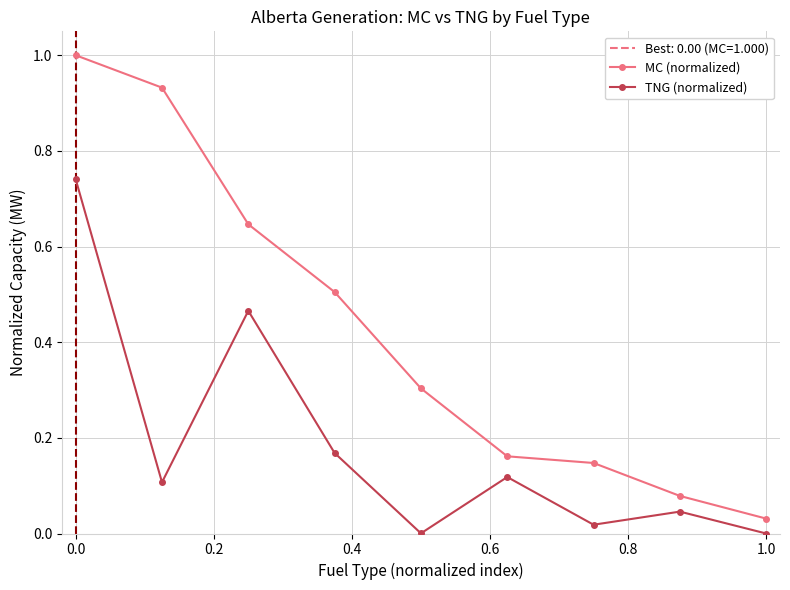

What is the greatest value displayed?

1.0